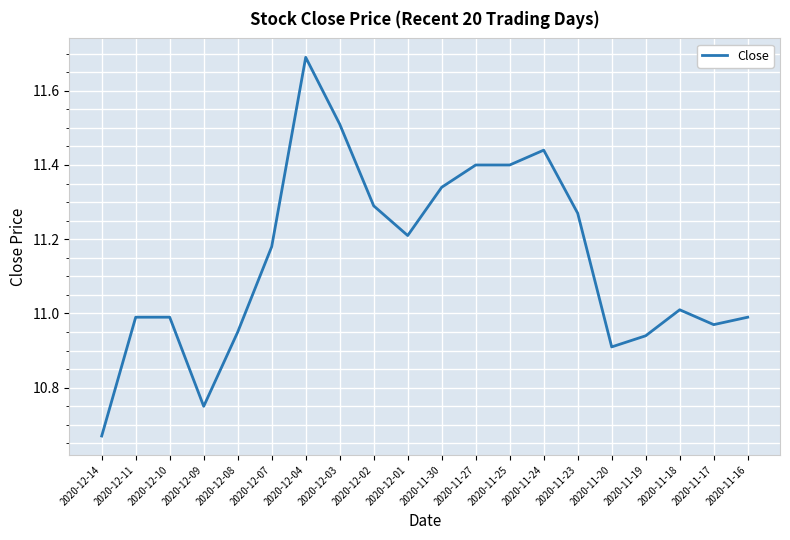

Does the chart display data point markers on the line(s)?

No